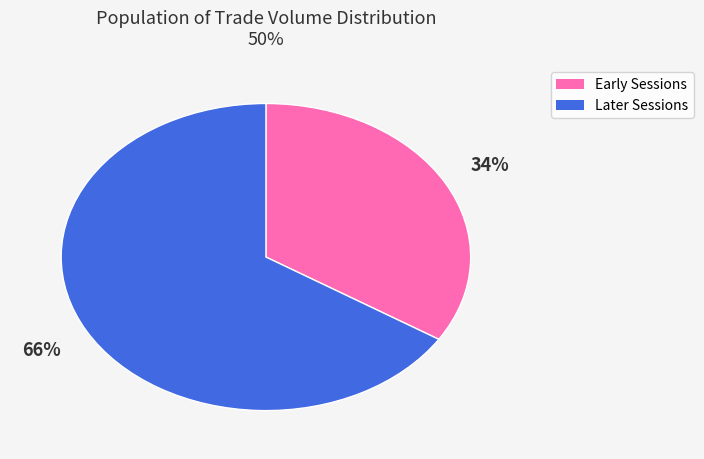

To the nearest percent, what is the difference between the largest and smallest slice percentages?

32%